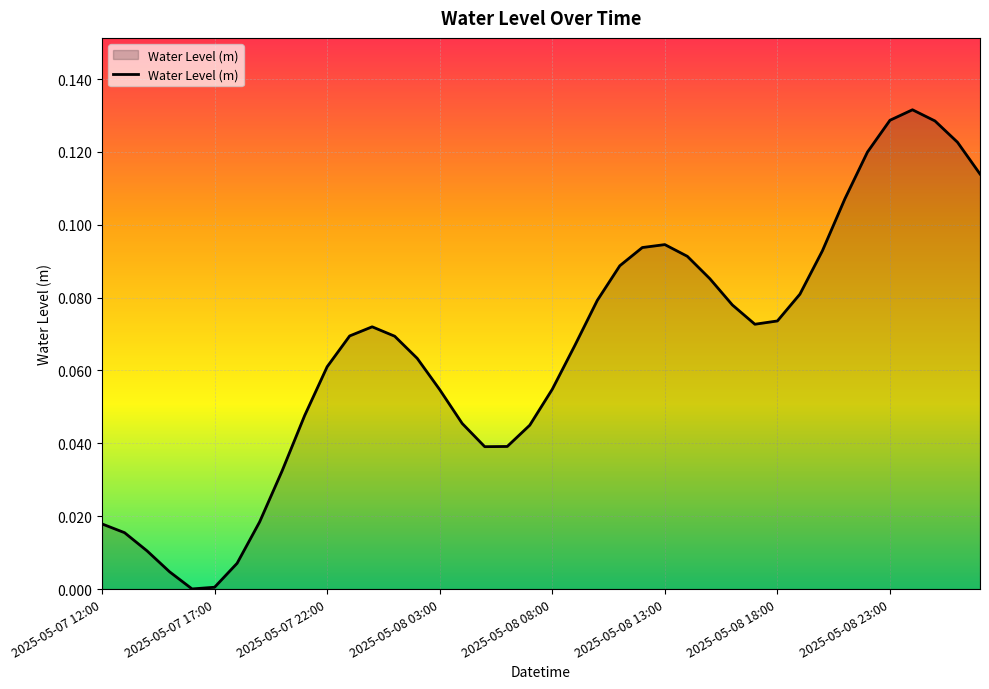

What is the label of the 40th point from the right?

2025-05-07 12:00